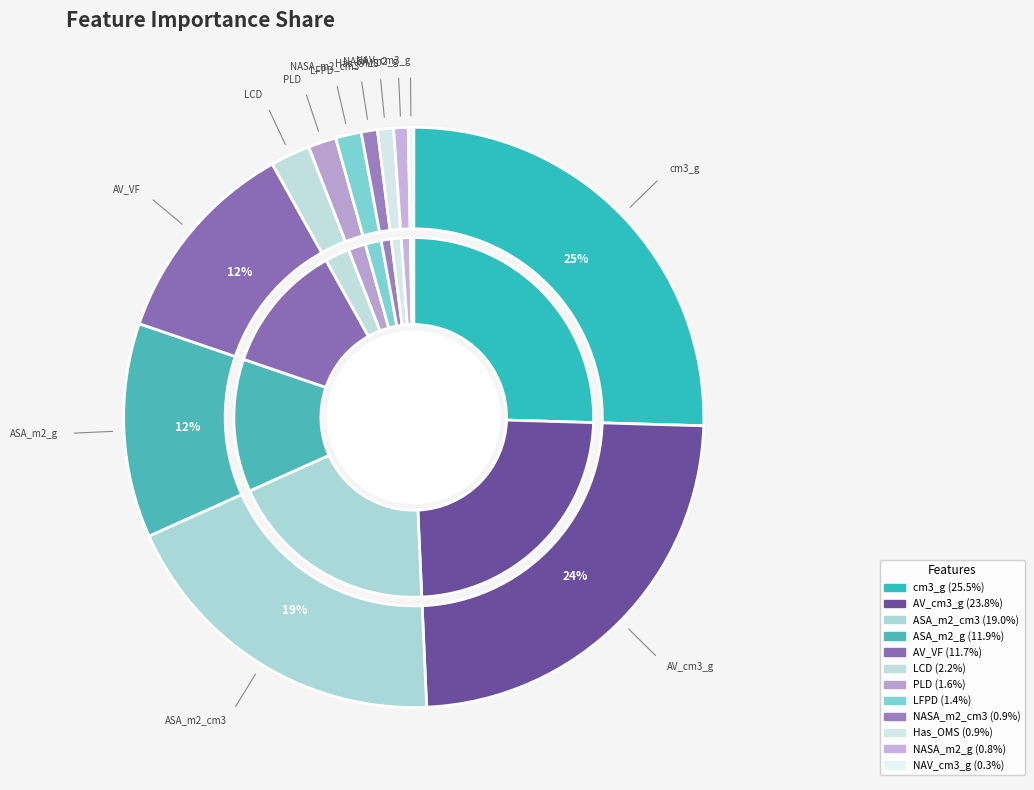

Which slice is the smallest?

NAV_cm3_g